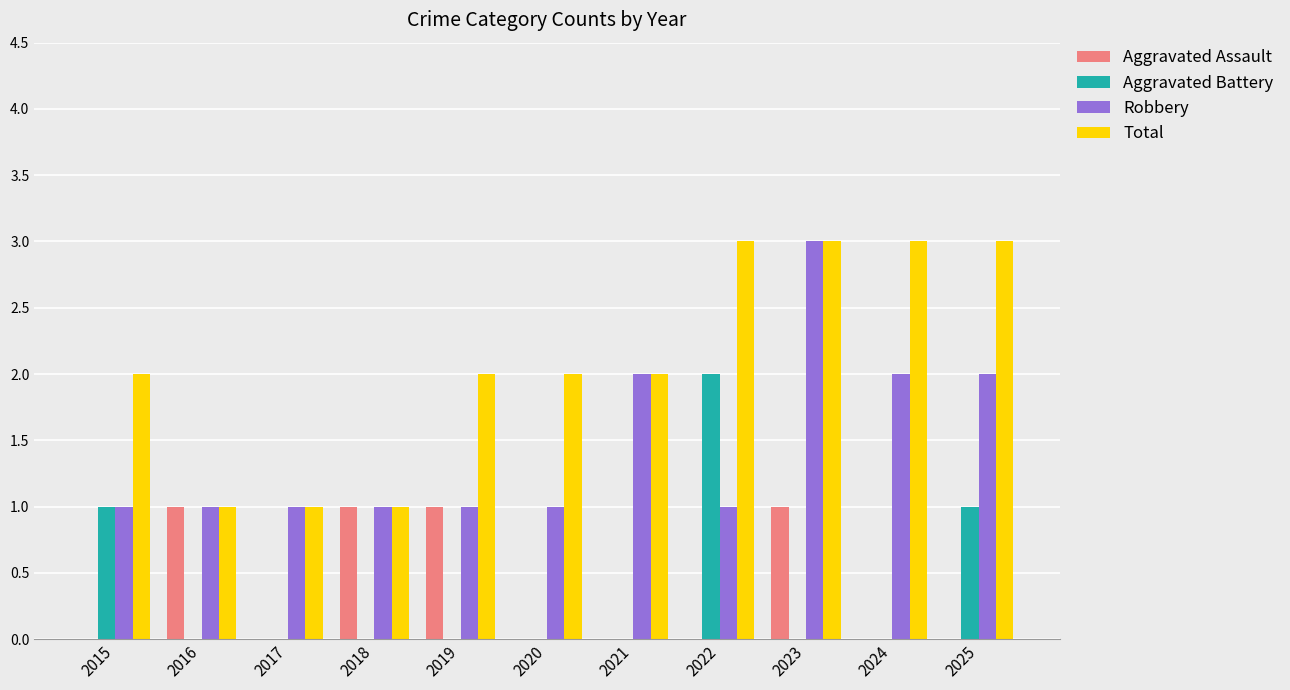

The value of Aggravated Battery at 2018 is 0. True or false?

True